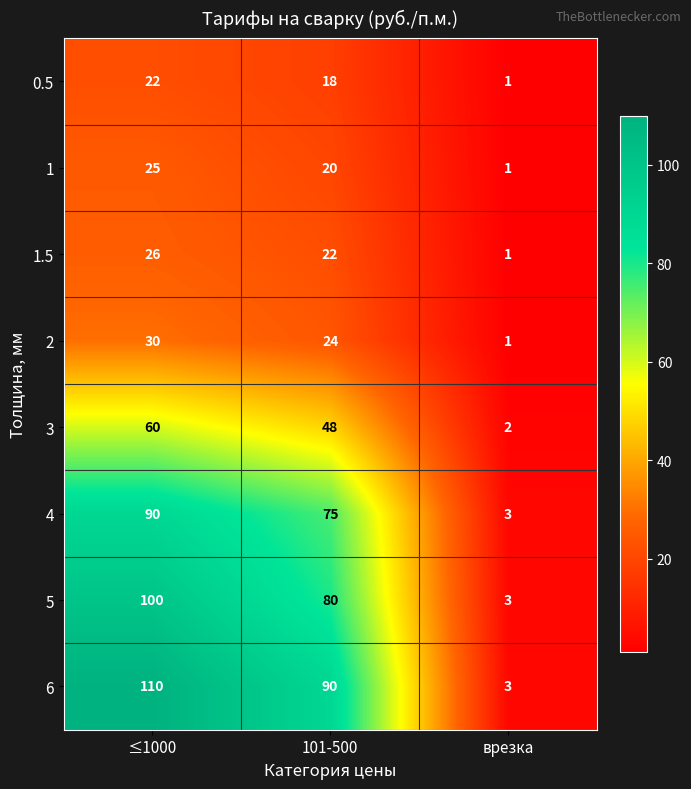

Reading right to left, list all the values displayed in this chart.

0.5: врезка=1	101-500=18	≤1000=22
1: врезка=1	101-500=20	≤1000=25
1.5: врезка=1	101-500=22	≤1000=26
2: врезка=1	101-500=24	≤1000=30
3: врезка=2	101-500=48	≤1000=60
4: врезка=3	101-500=75	≤1000=90
5: врезка=3	101-500=80	≤1000=100
6: врезка=3	101-500=90	≤1000=110